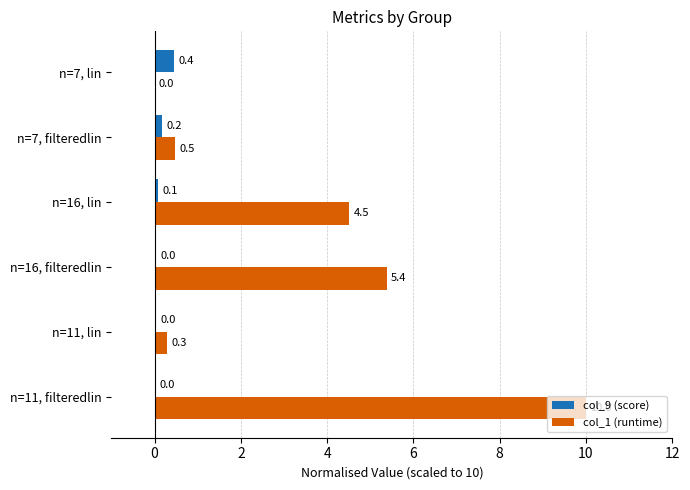

Which category has the highest value across all series?

n=11, filteredlin